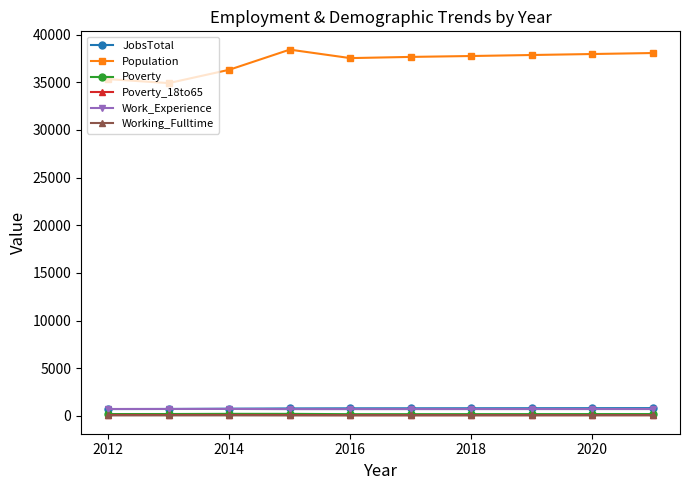

True or false: Poverty_18to65 and JobsTotal cross at least once.

False